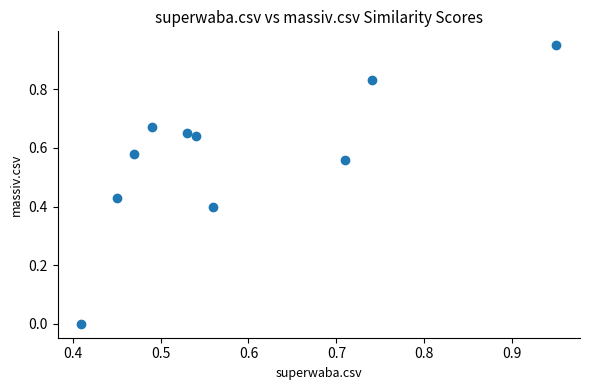

What is the range of X values (max minus min)?

0.5